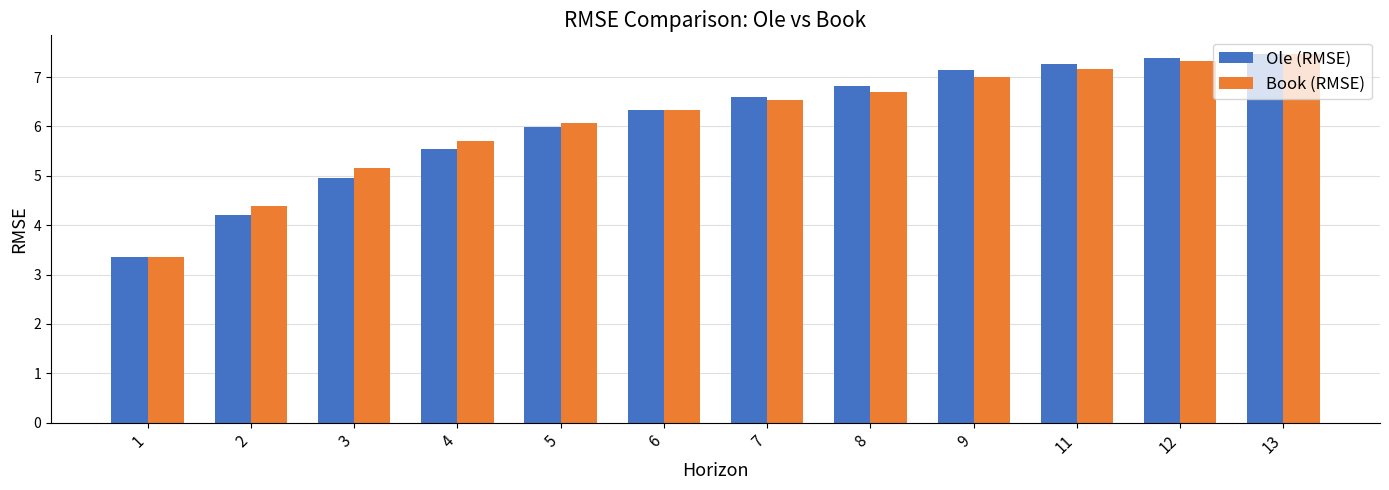

What is the value of the Ole (RMSE) bar at the 3rd from the left?

5.0